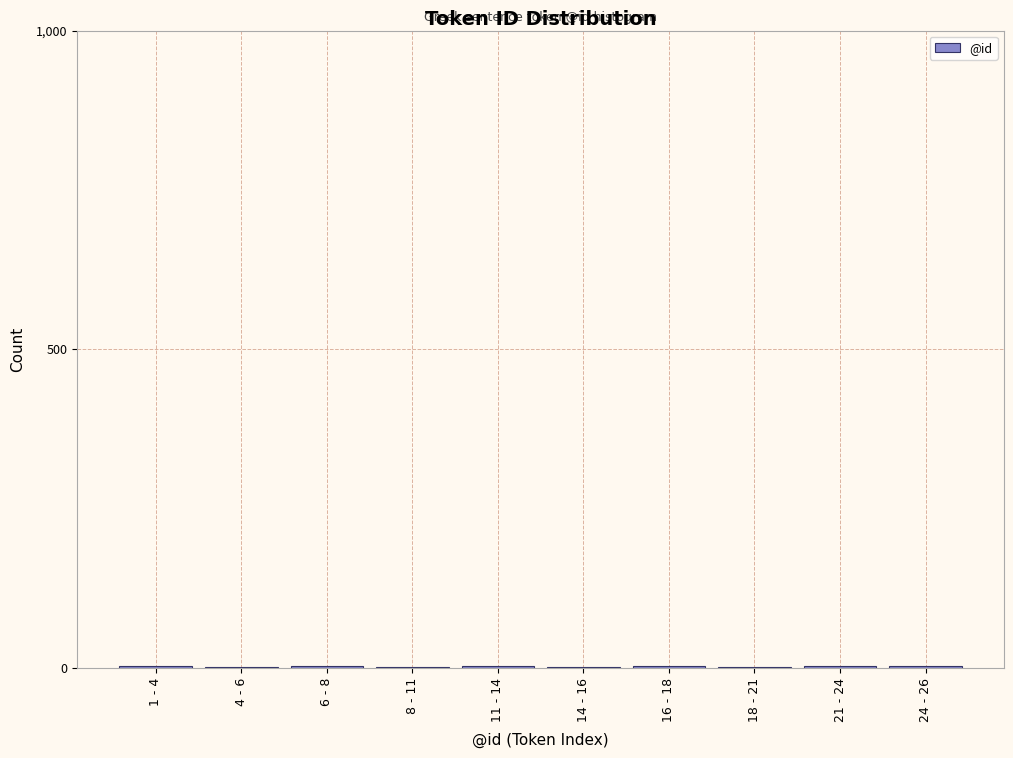

What is the sum of all values?

26